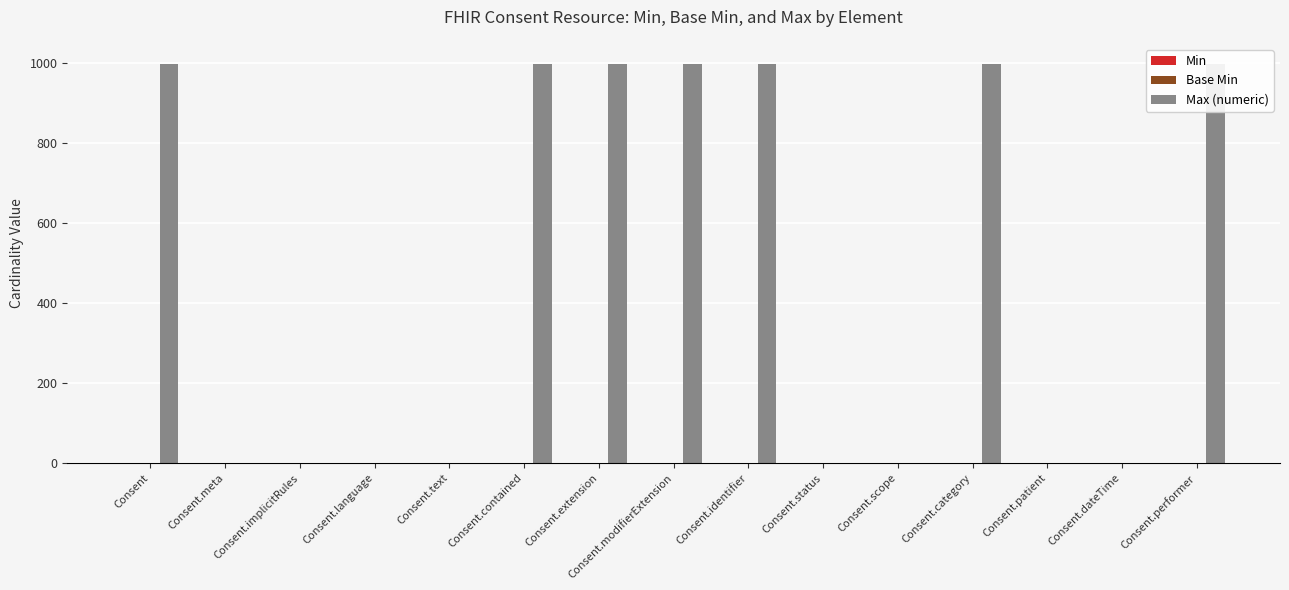

What position from the right is Consent.status?

6